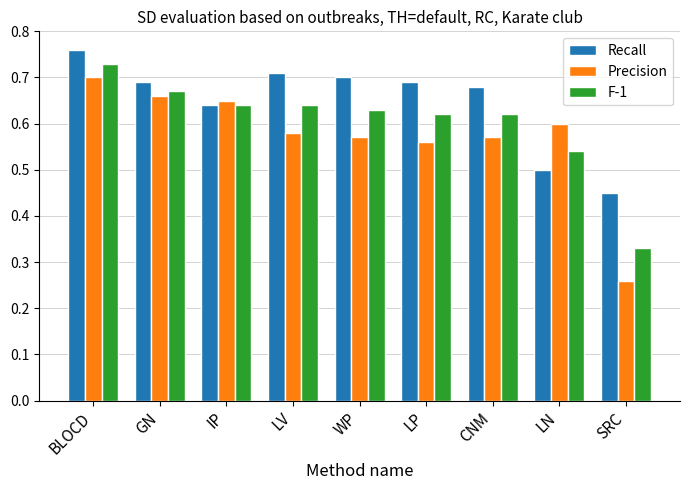

Is it true that F-1 equals 0.7 at BLOCD?

True